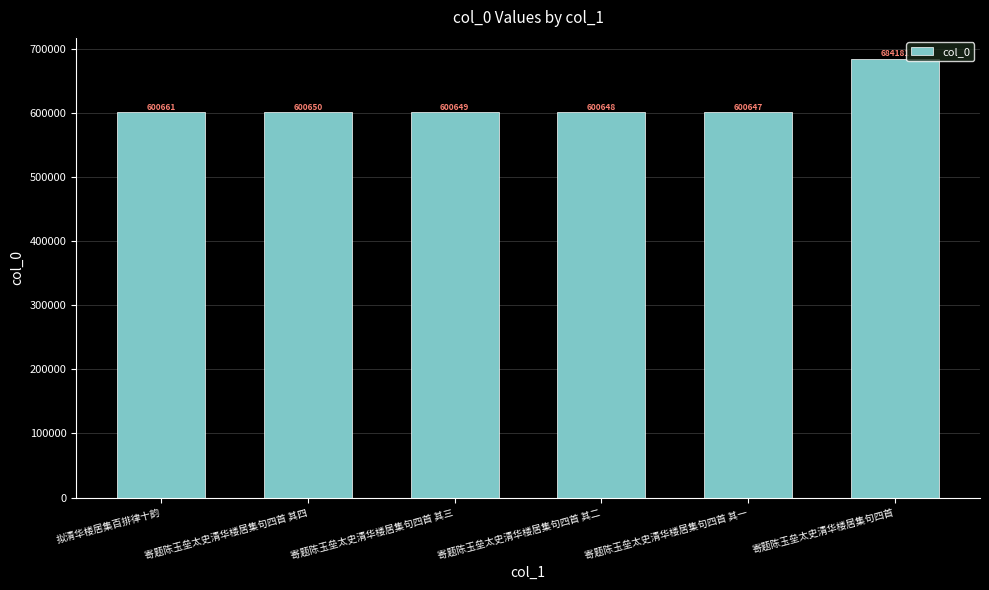

What is the change in value from 拟清华楼居集百排律十韵 to 寄题陈玉垒太史清华楼居集句四首 其三?

-12